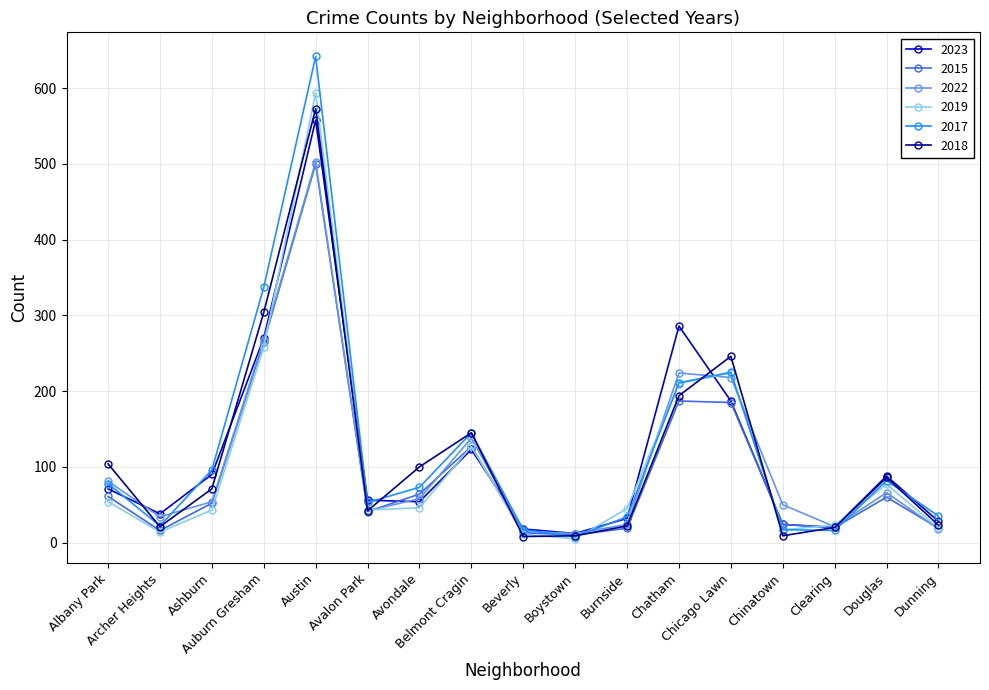

At which category does 2018 reach its first local peak?

Austin